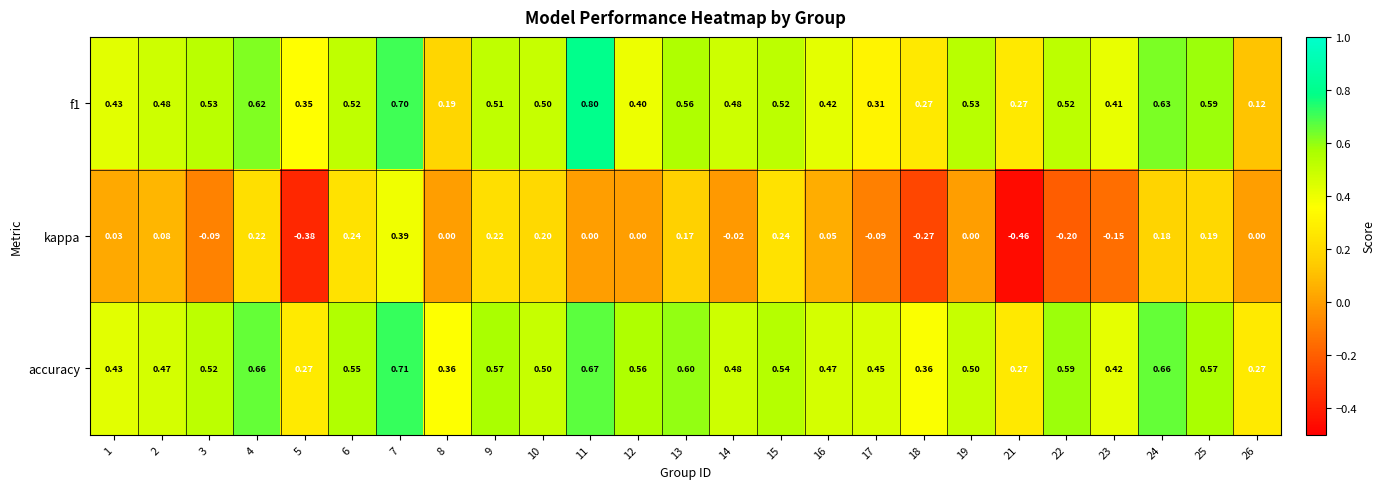

Which series has the widest spread of values?

kappa